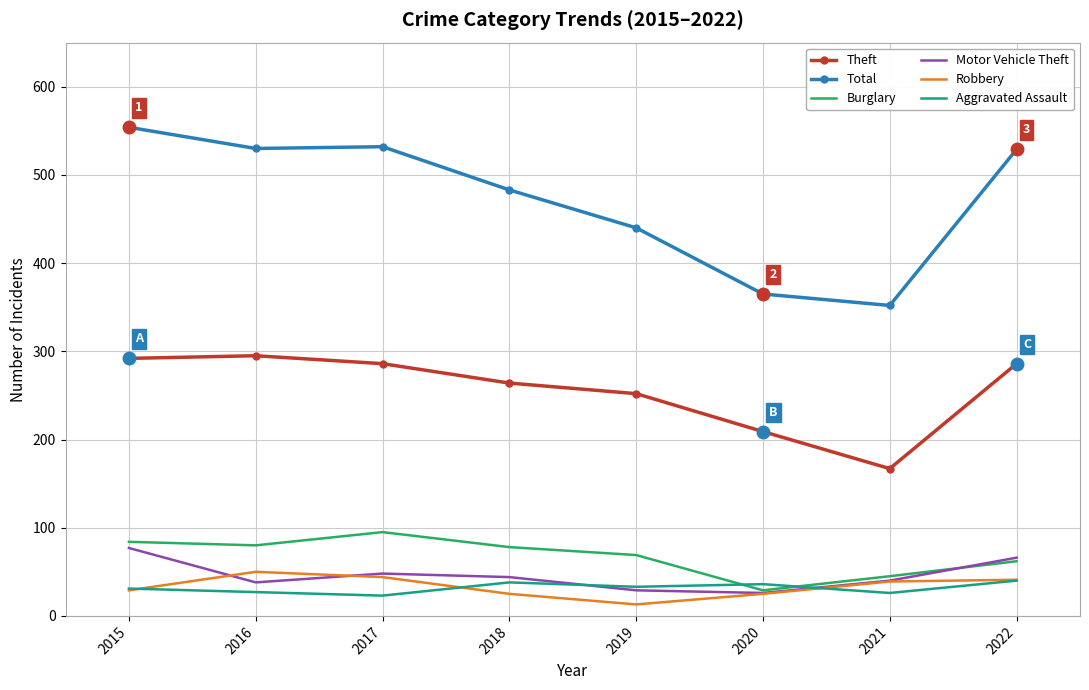

In Total, how many points are lower than both neighbors (excluding endpoints)?

2